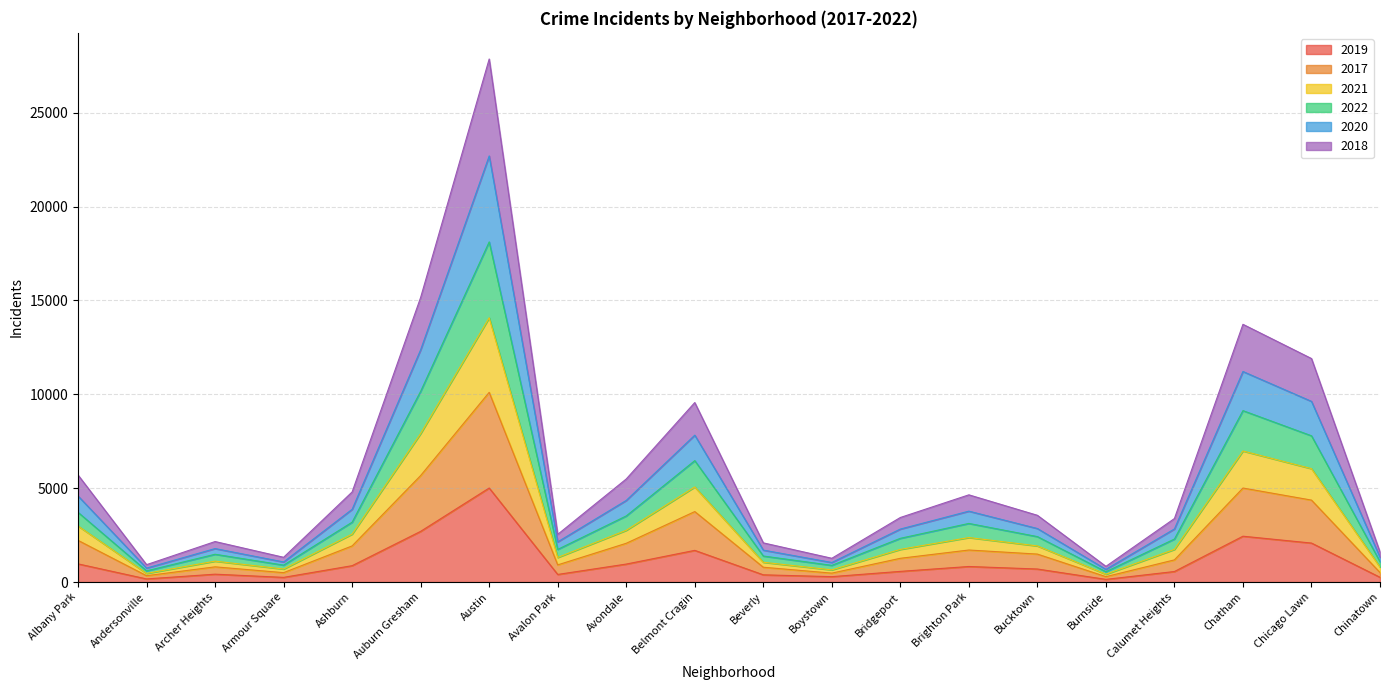

How many distinct data groups are displayed?

6